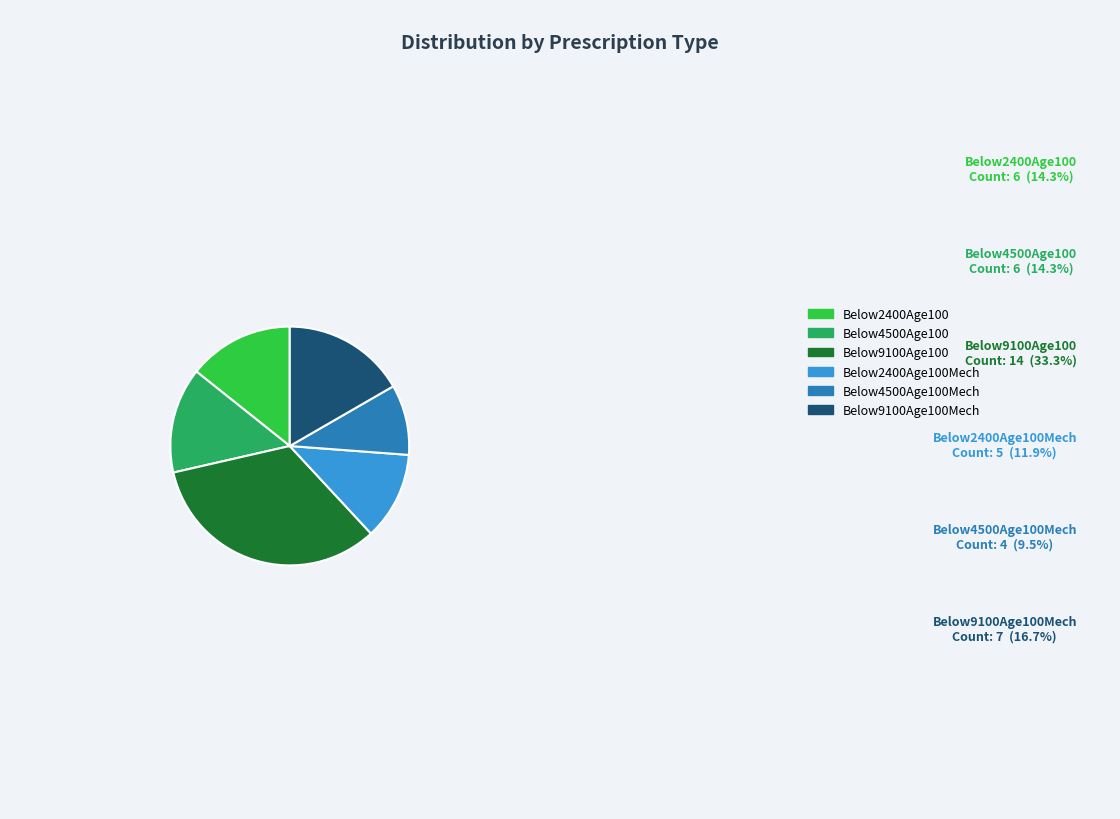

Is there a majority slice in this chart?

No